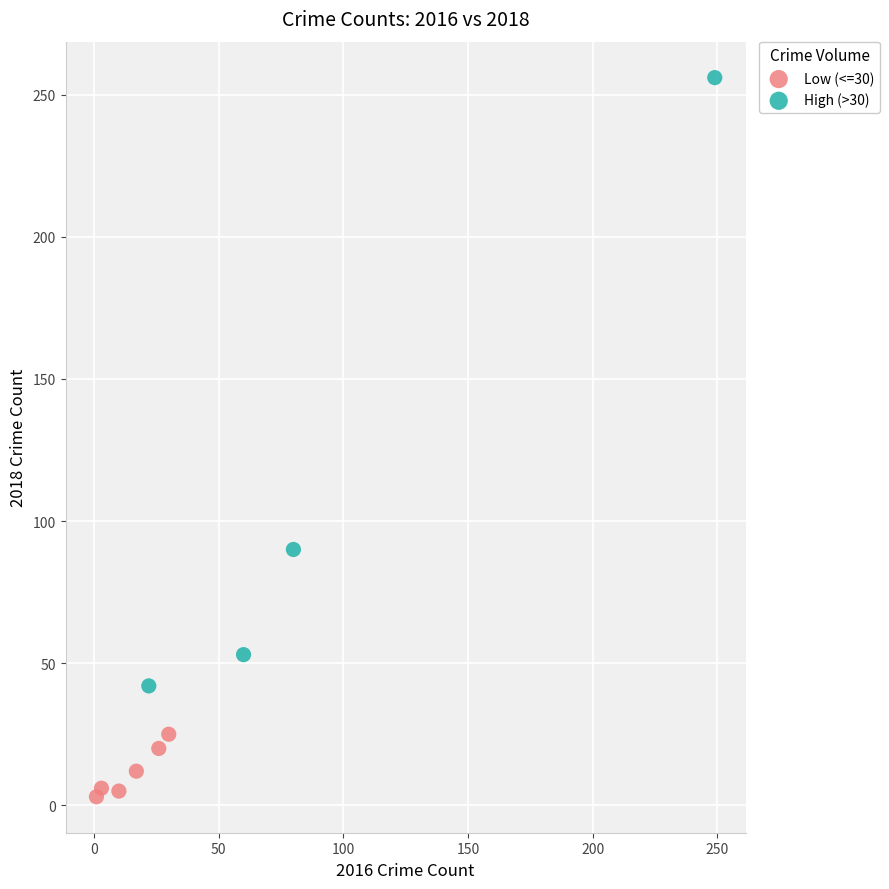

Which series contains the highest Y value?

High (>30)